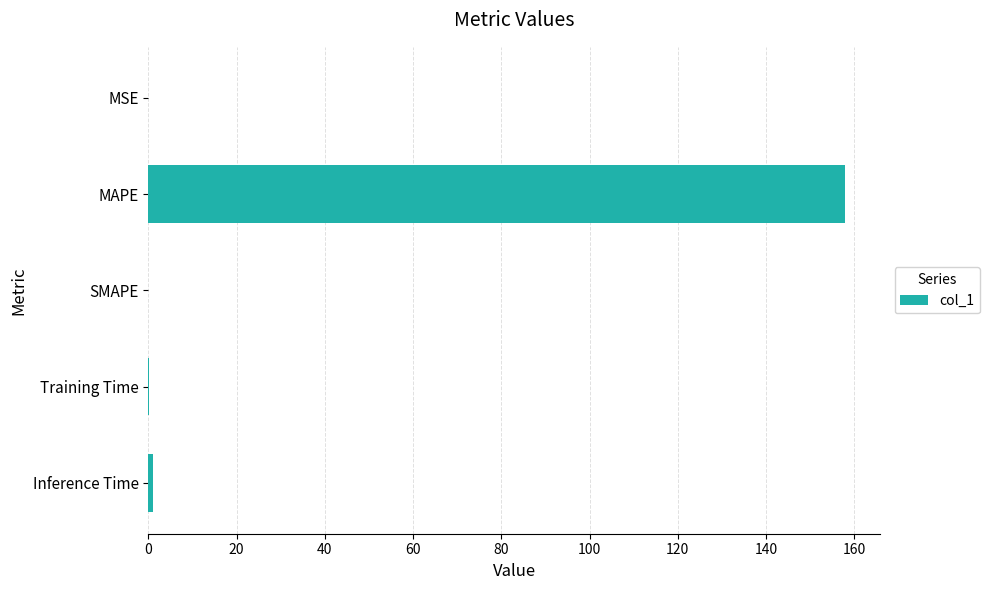

How many distinct data groups are displayed?

1